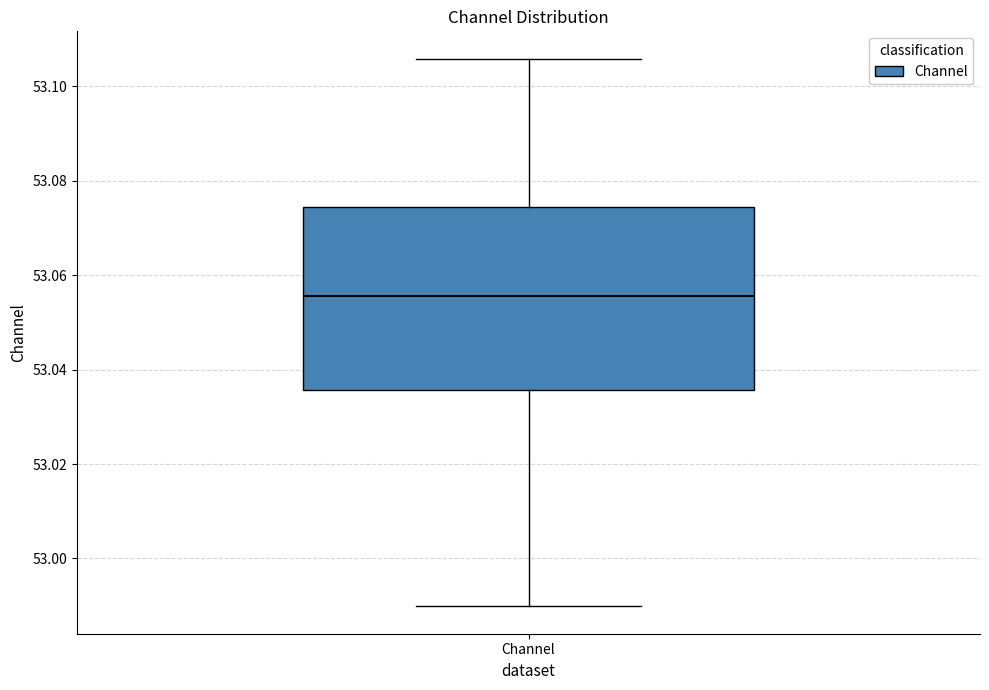

Transcribe this box plot: give where the median line is, the range the box spans, and where the two whiskers end, as read against the y-axis. The values are not printed on the chart, so give them approximately, as read against the axis.

median 53.056, box 53.036 to 53.074, whiskers 52.990 to 53.106